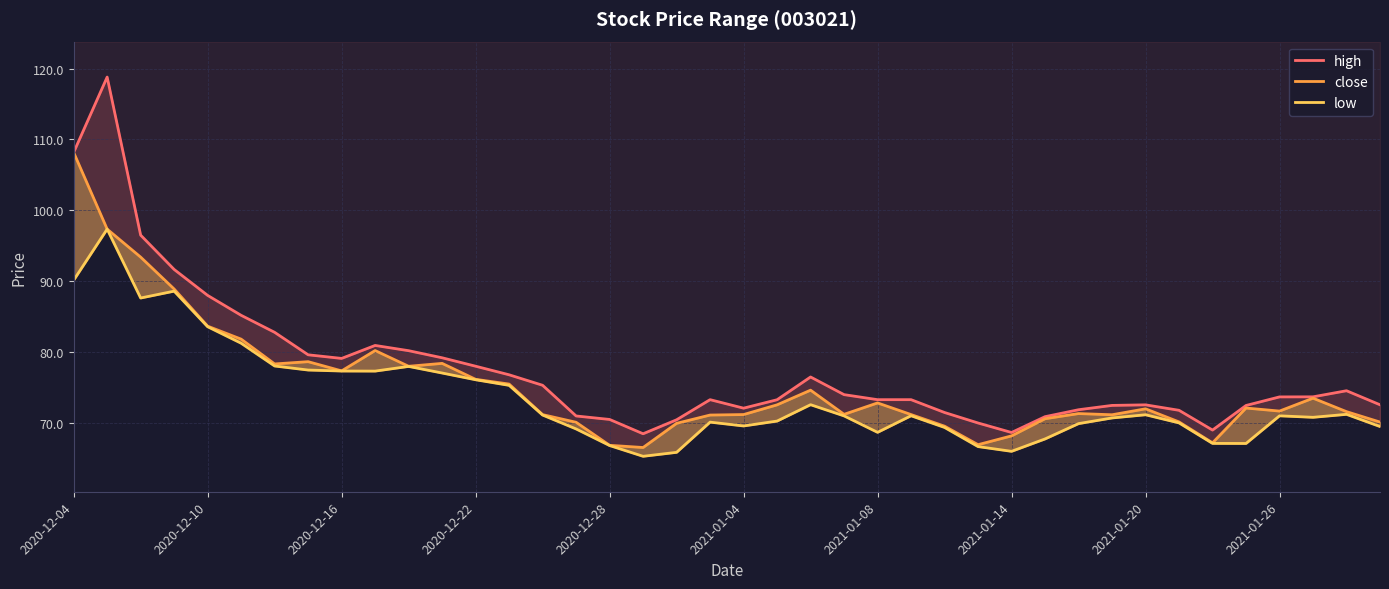

At 35, list the series in order from largest to smallest.

high, close, low